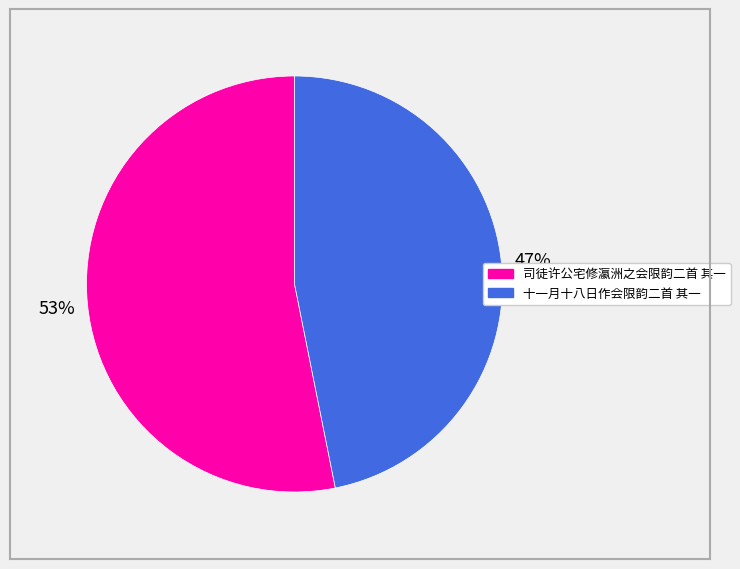

To the nearest percent, what percentage of the pie is 十一月十八日作会限韵二首 其一?

47%